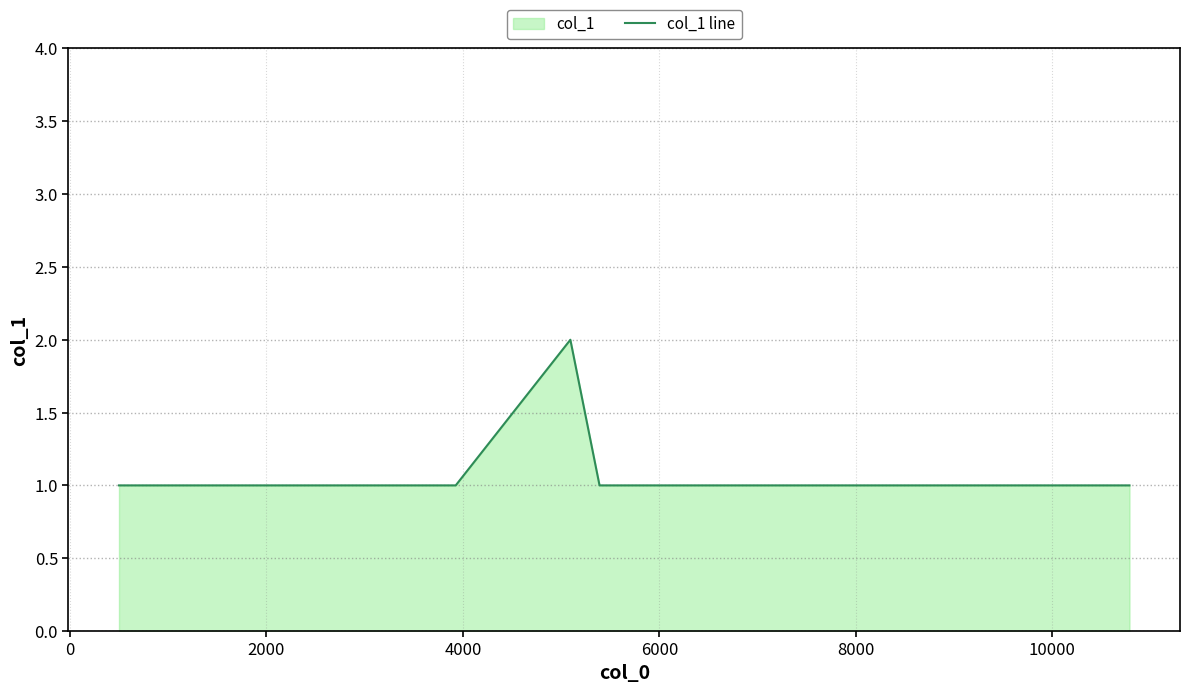

What is the minimum value shown in the chart?

1